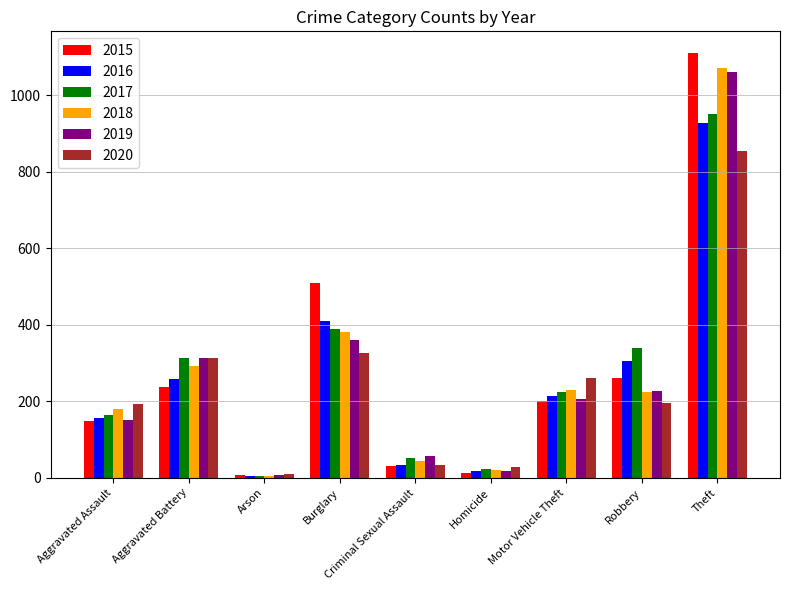

What are all the series names shown in the legend?

2015, 2016, 2017, 2018, 2019, 2020